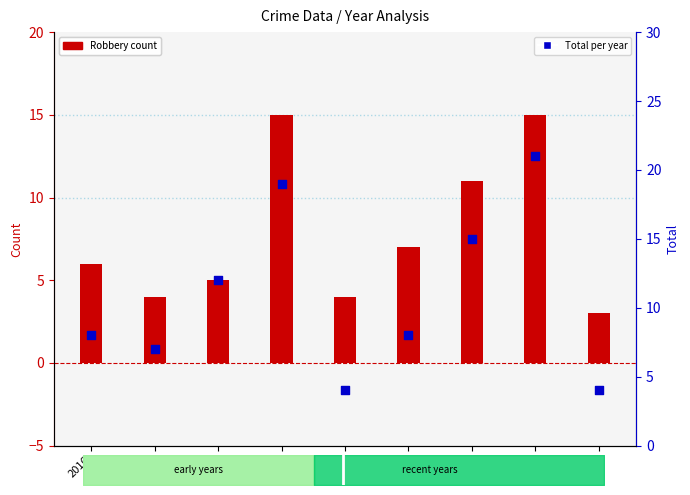

Which series contains the highest Y value?

Total (percentile)